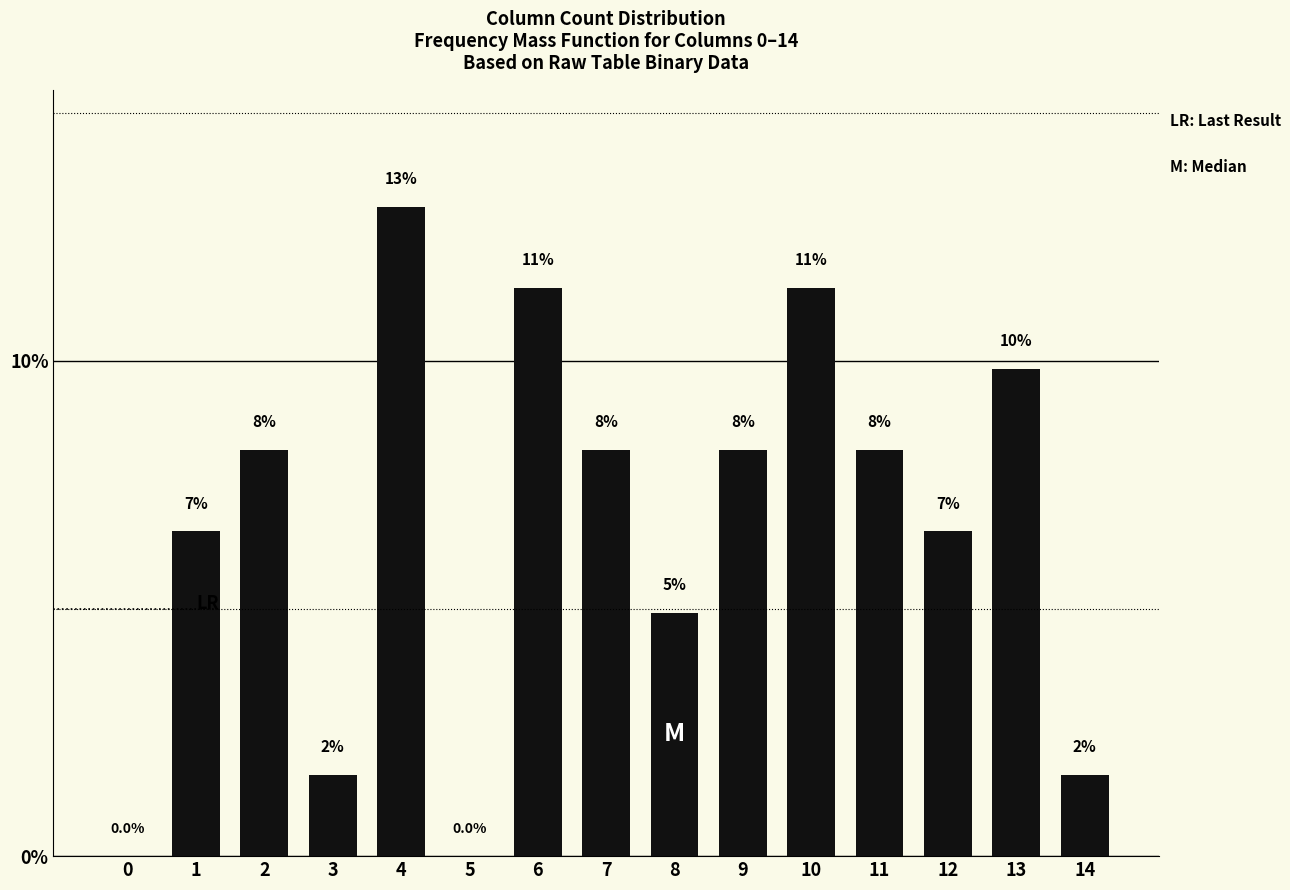

Reading right to left, extract all data points from this chart.

1.6	9.8	6.6	8.2	11.5	8.2	4.9	8.2	11.5	0.0	13.1	1.6	8.2	6.6	0.0